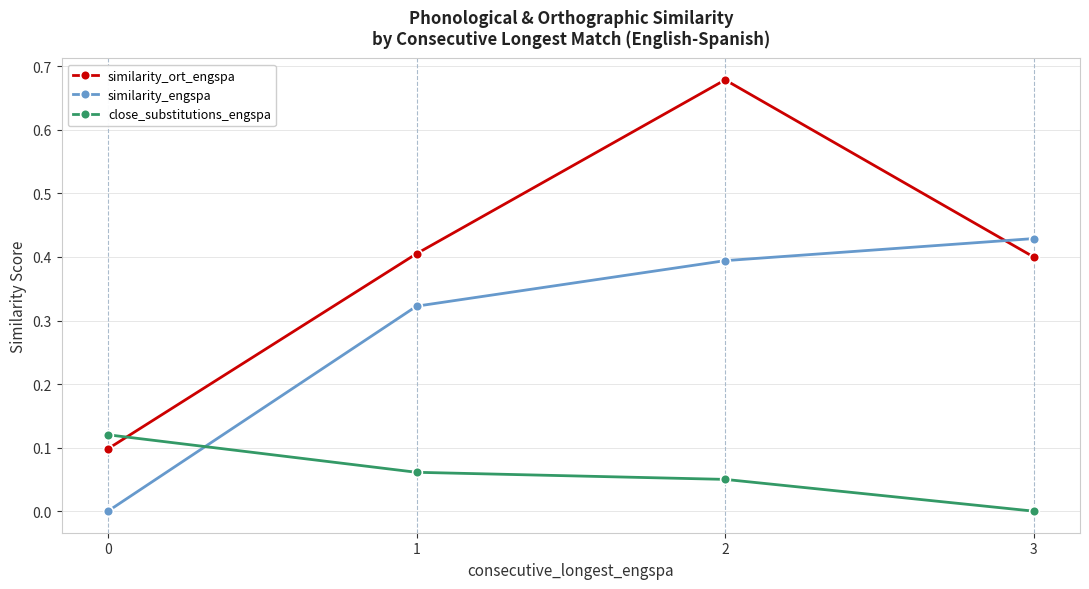

Which label corresponds to the largest value in the chart?

2